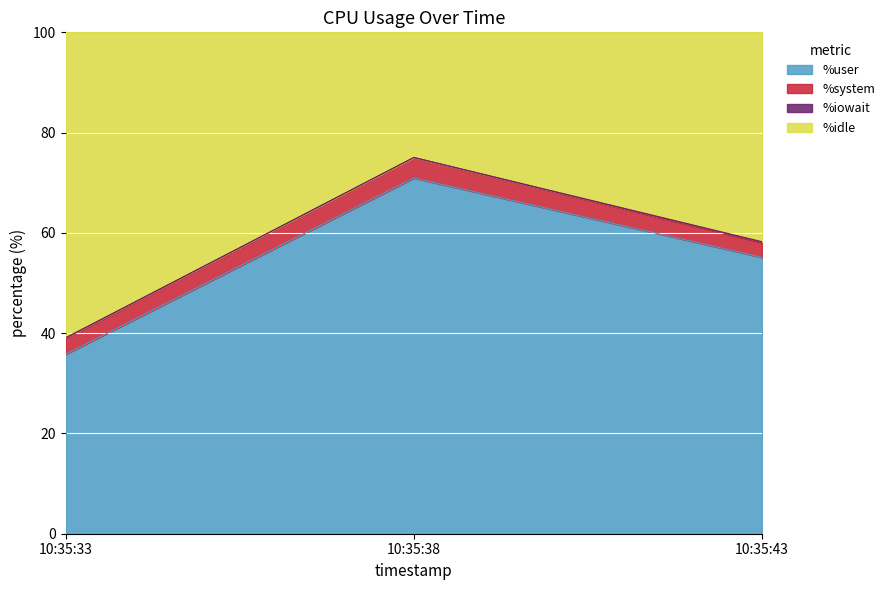

Is it true that %user equals 28.6 at 10:35:43?

False